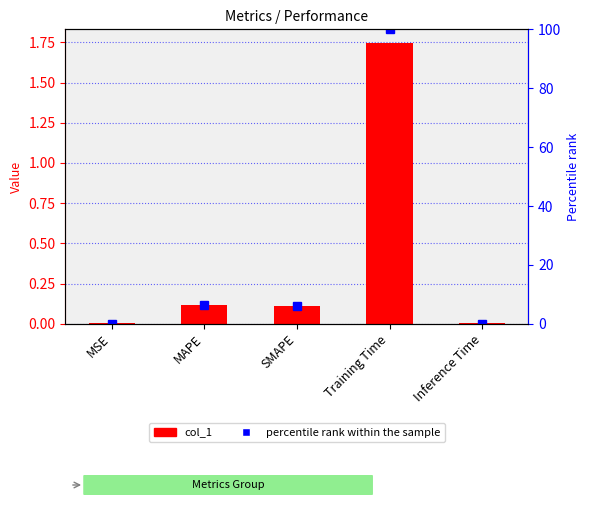

How many series are shown in this chart?

2